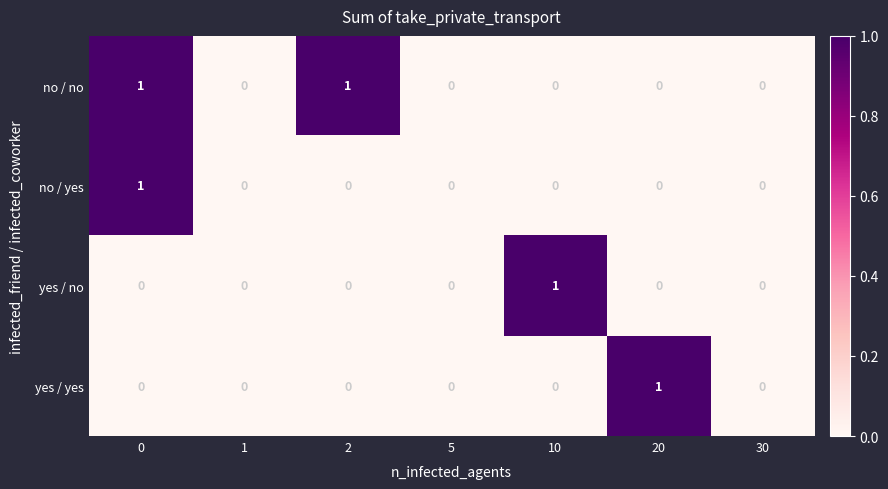

Count the no / yes values in the range 0 to 1.

7